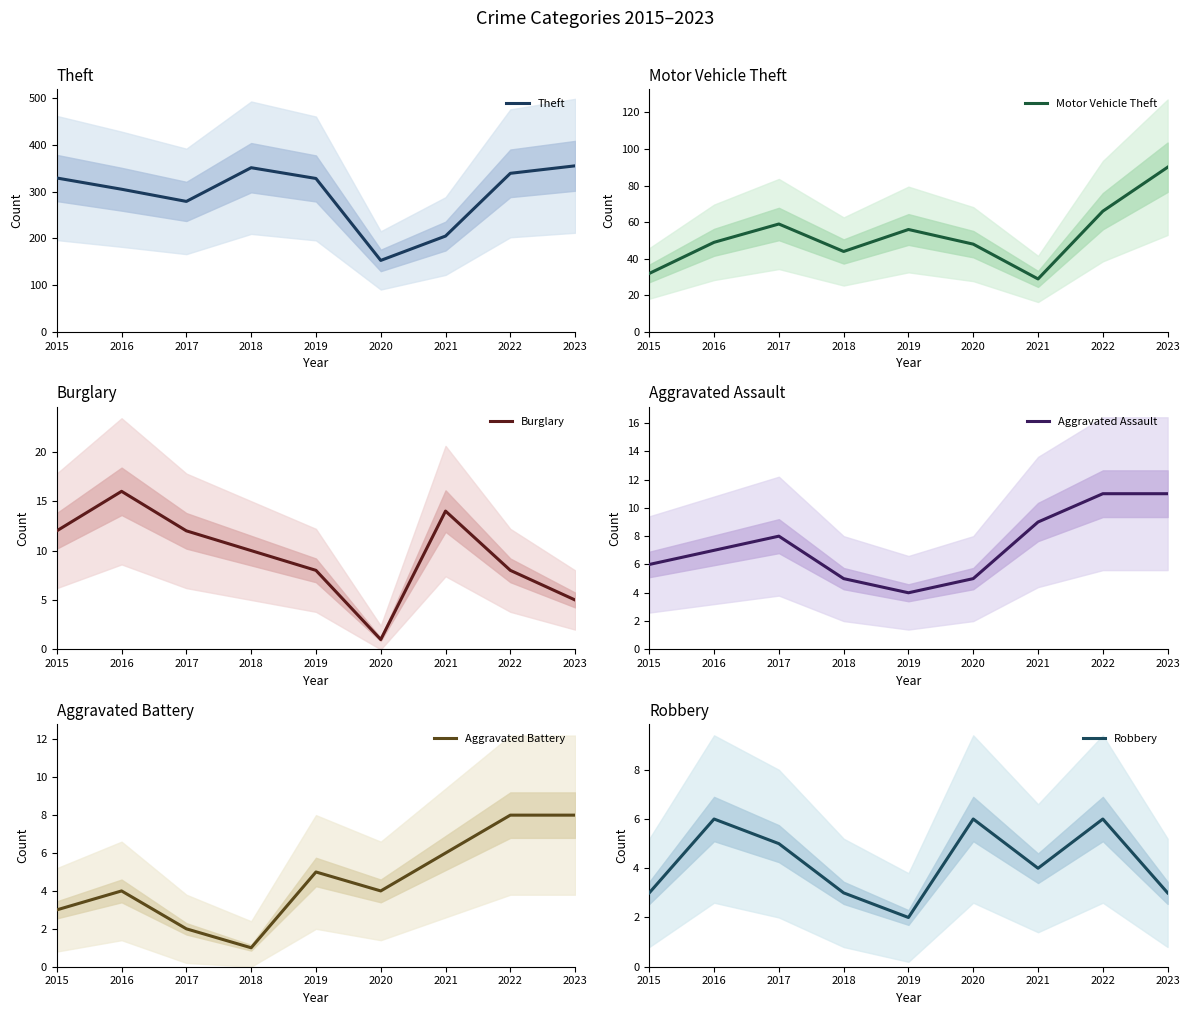

How many interior local valleys does the Aggravated Assault series have?

1